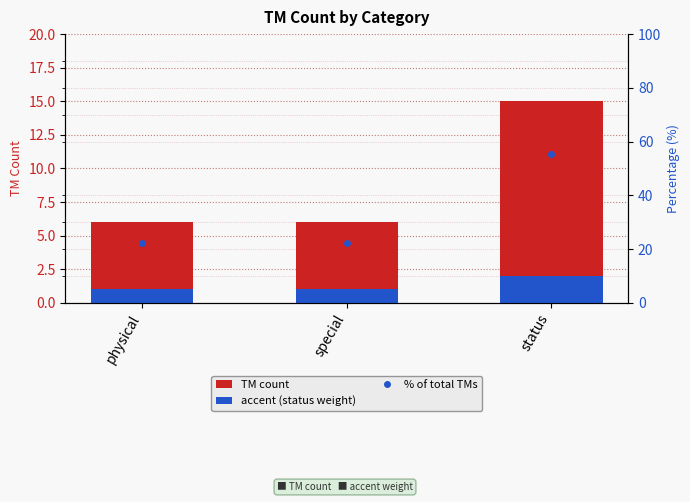

Between status and physical, which is larger?

status